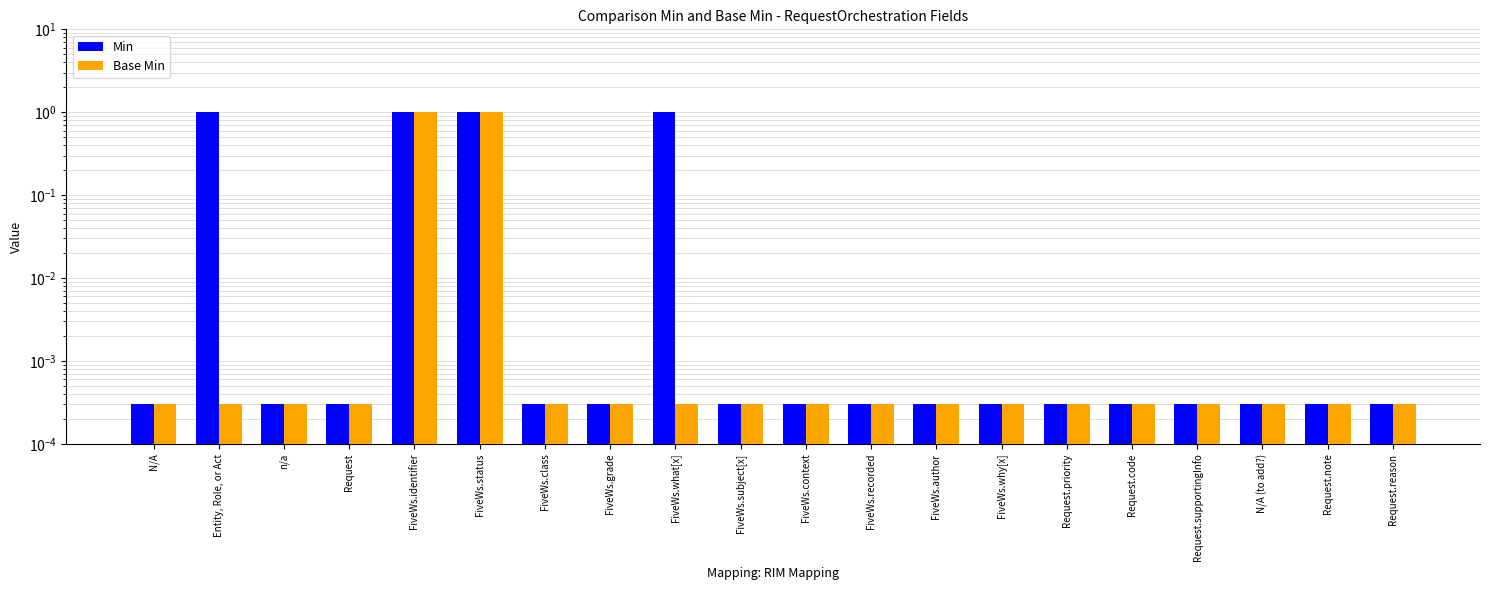

Is the value of Min at Request greater than the value of Base Min at FiveWs.recorded?

No